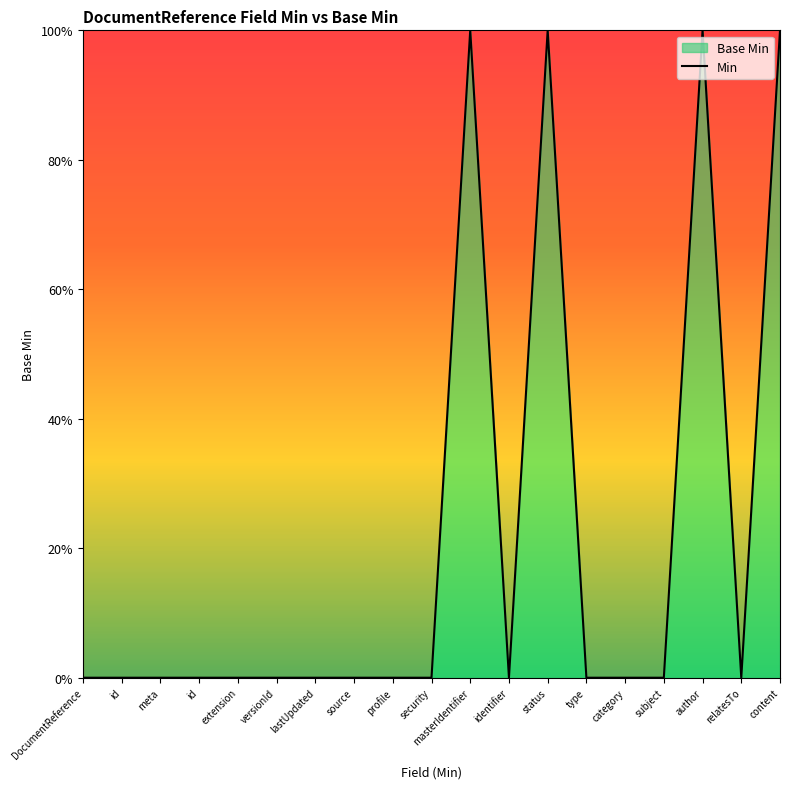

What is the difference between the second highest and second lowest values?

1